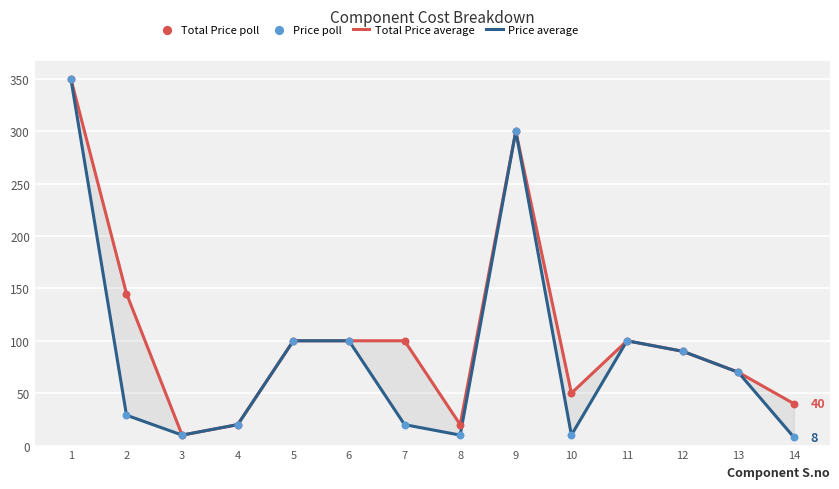

At which category is the sum across all series the highest?

1